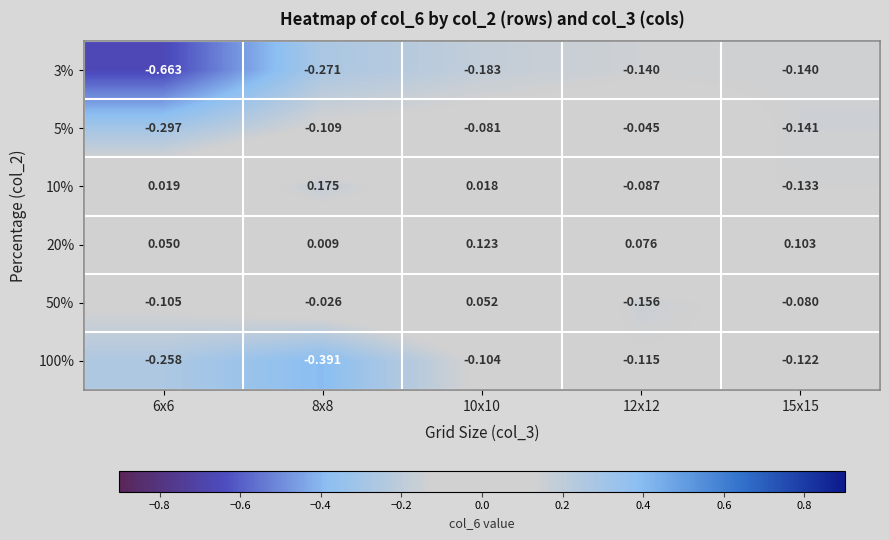

Is the value of 100% at 12x12 greater than the value of 20% at 8x8?

No